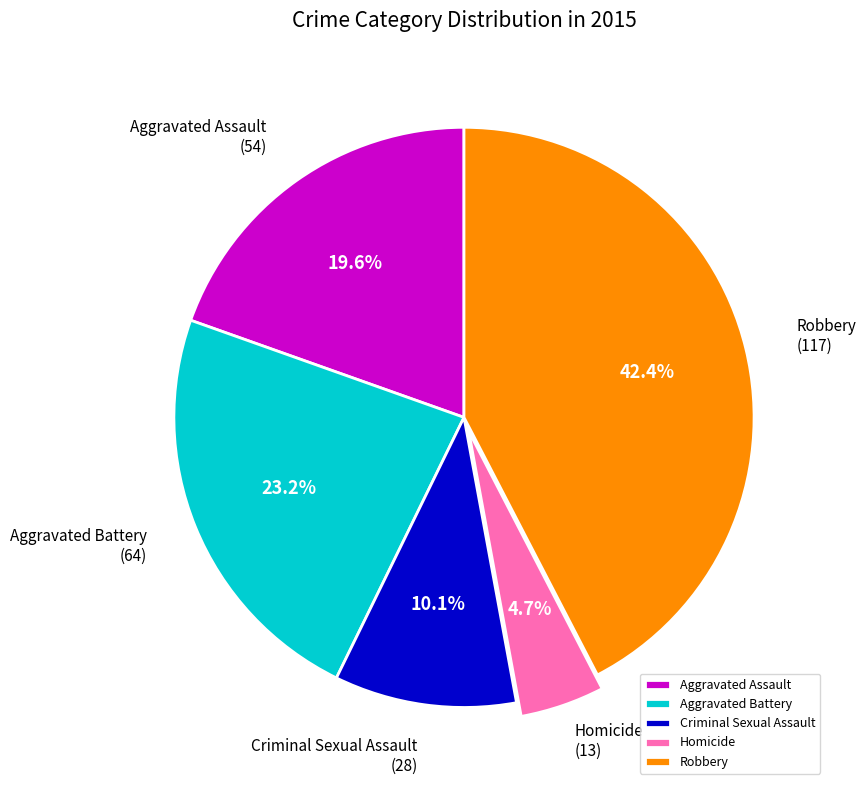

To the nearest percent, what is the difference between the largest and smallest slice percentages?

38%